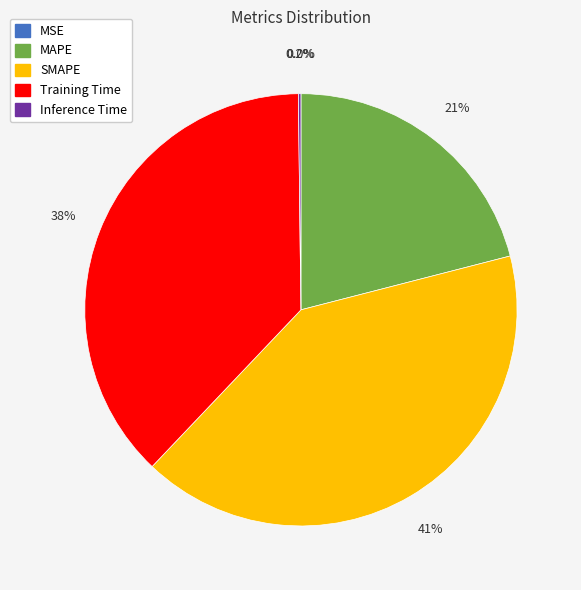

Which slice is the largest?

SMAPE